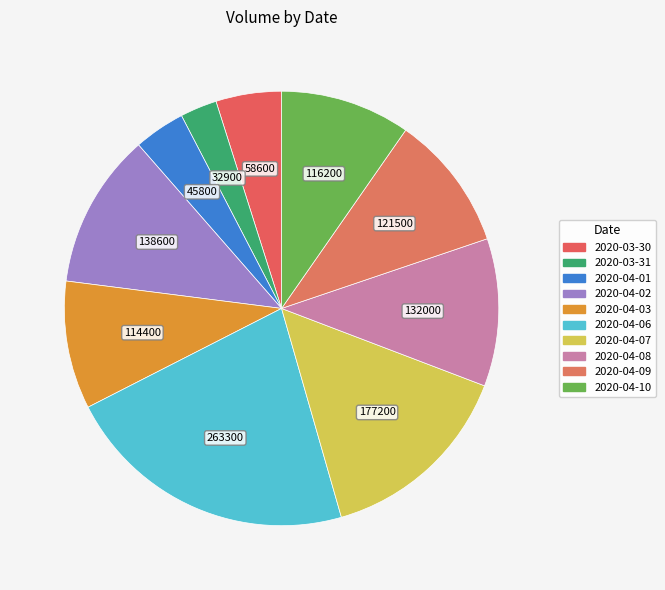

Approximately how many times larger is the value at 2020-04-09 compared to 2020-04-03?

1.1